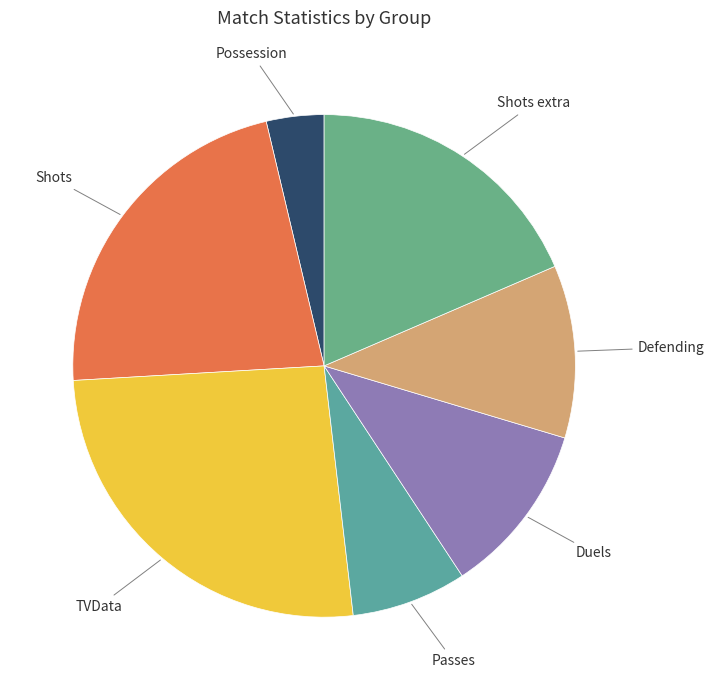

Which has a higher value, Shots or Passes?

Shots